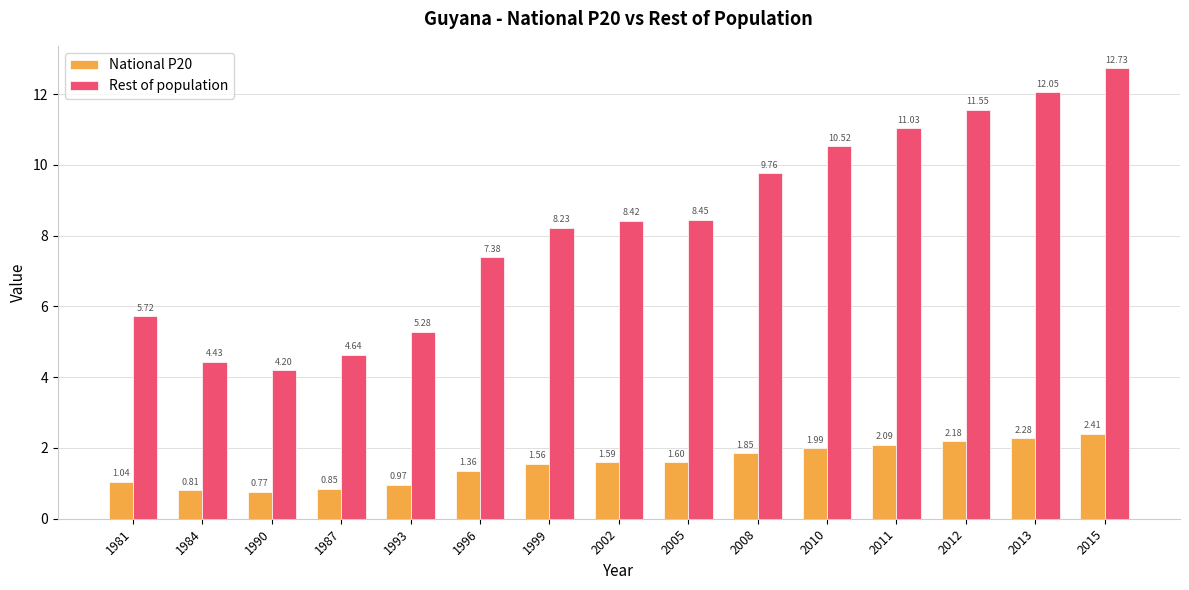

At which category does the chart reach its peak across all series?

2015